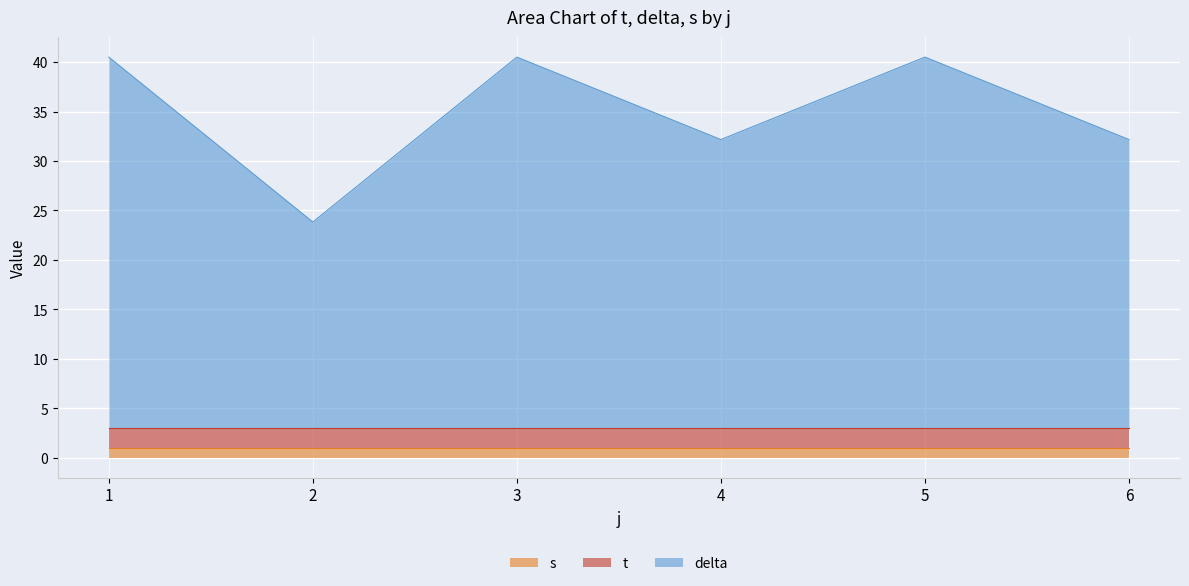

What are all the series names shown in the legend?

s, t, delta